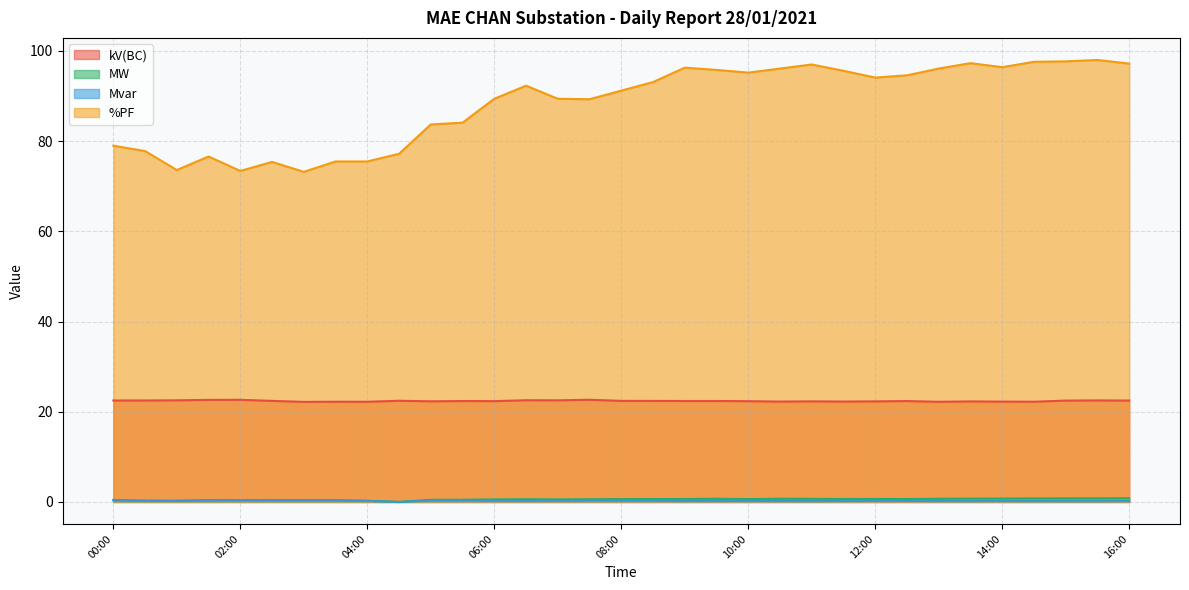

Which series has the widest spread of values?

%PF